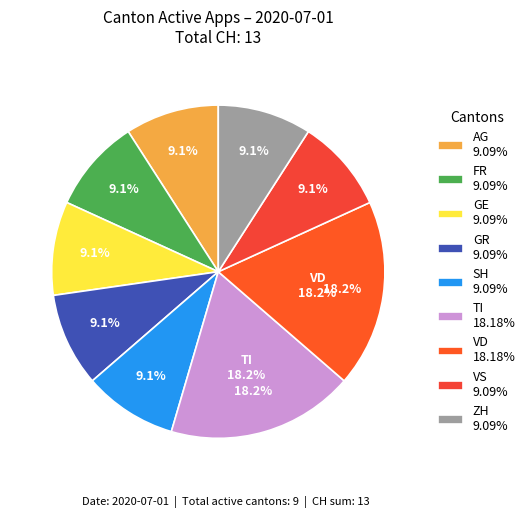

Approximately how many times larger is the value at VS compared to VD?

0.5